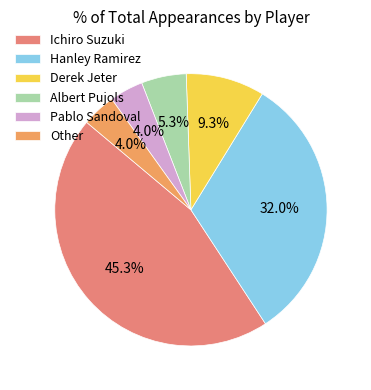

What is the smallest slice in the pie chart?

Pablo Sandoval